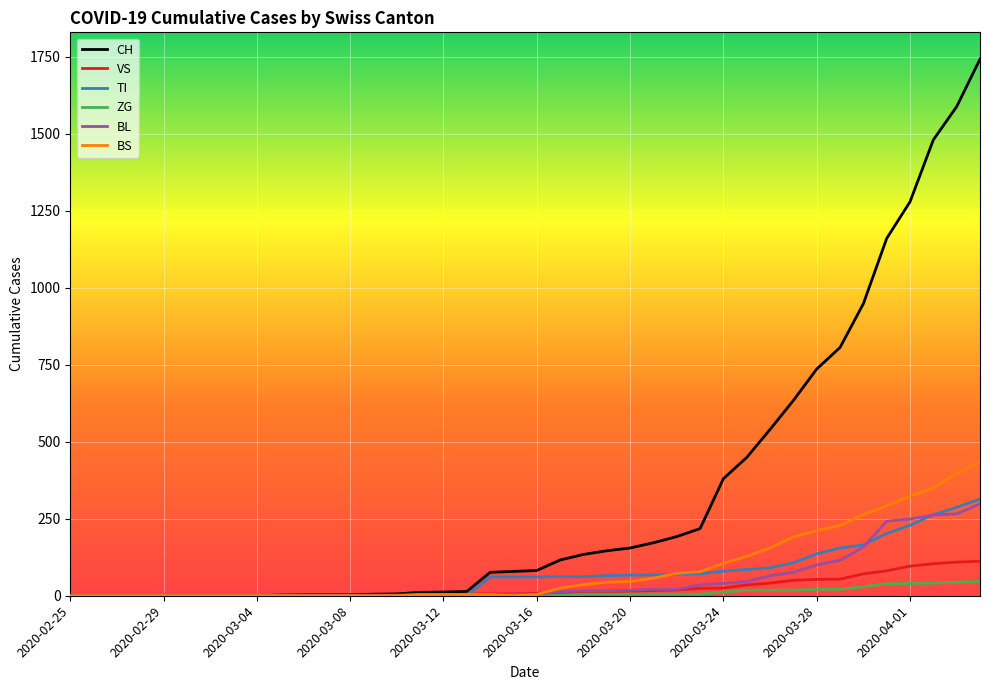

Which series has the largest range (max minus min)?

CH